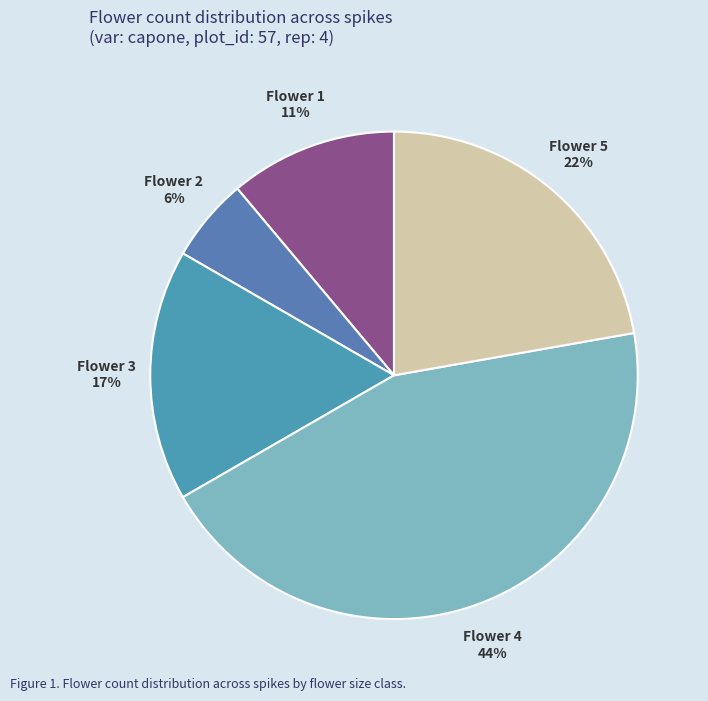

Is there any slice that represents more than half of the pie?

No